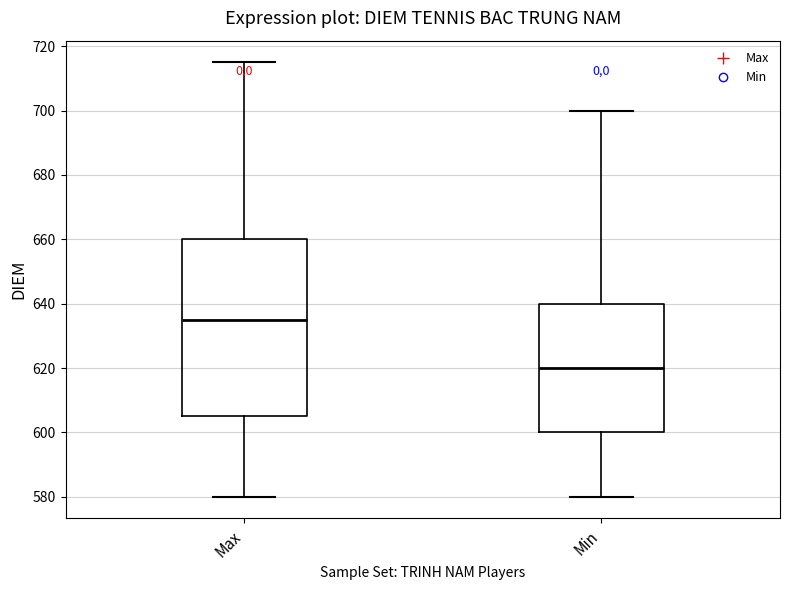

Which box has the lowest median line?

Min